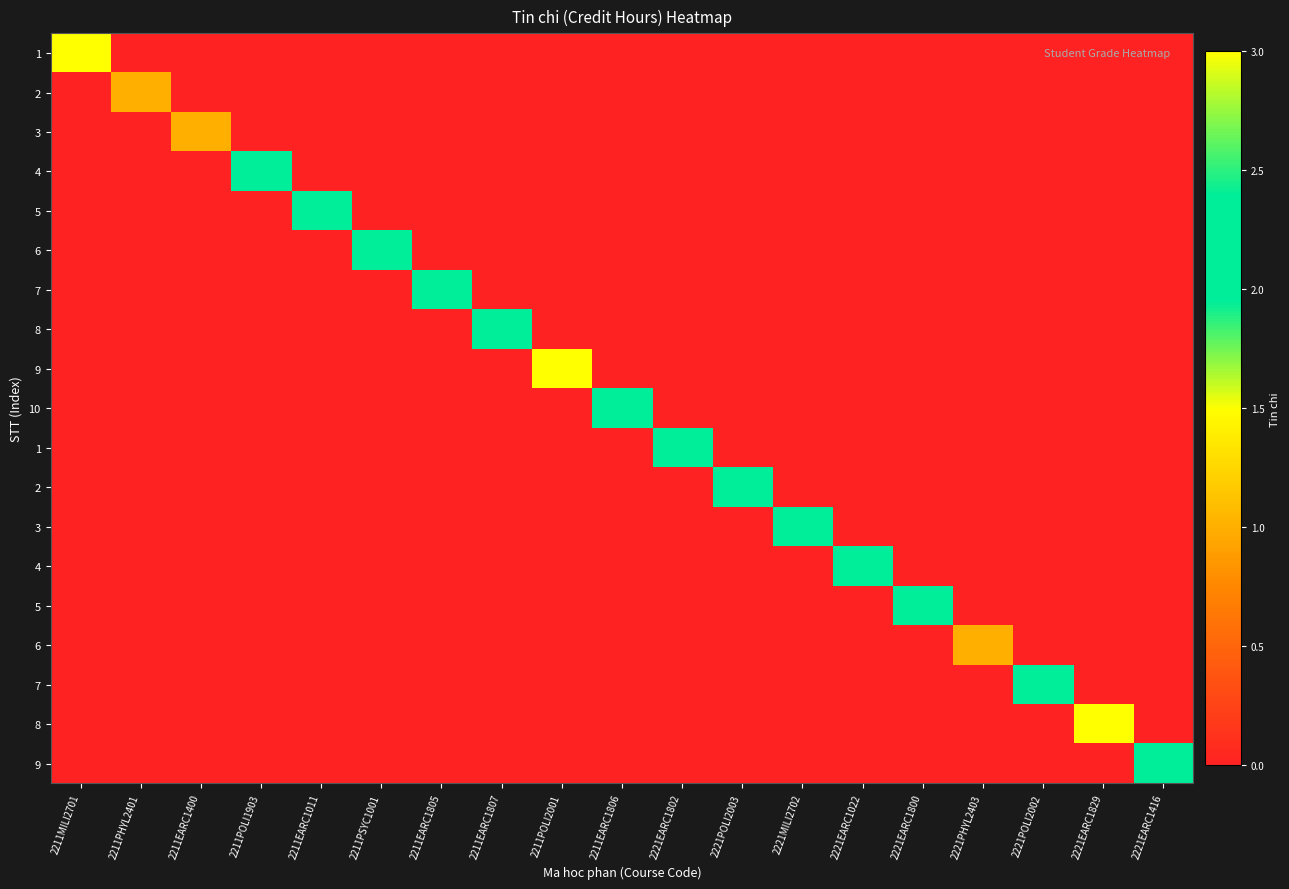

Which category has the highest value across all series?

2211MILI2701